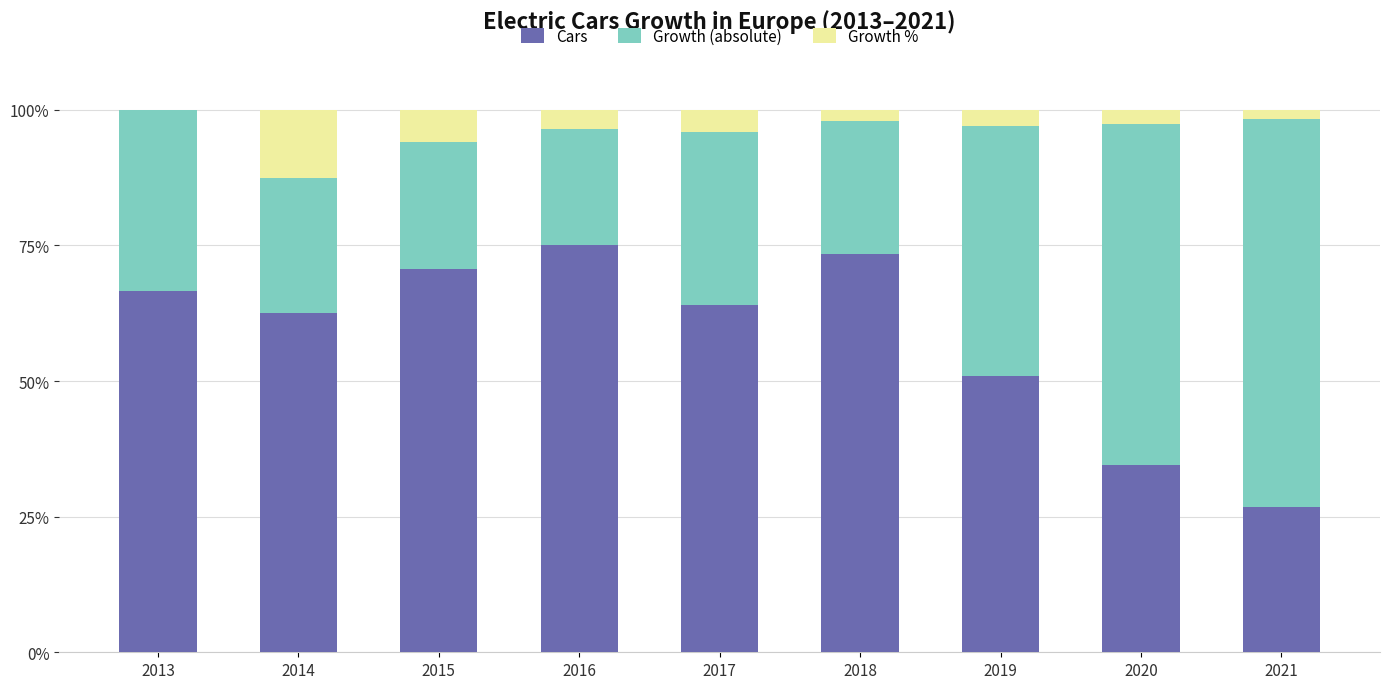

Are the bars horizontal?

No